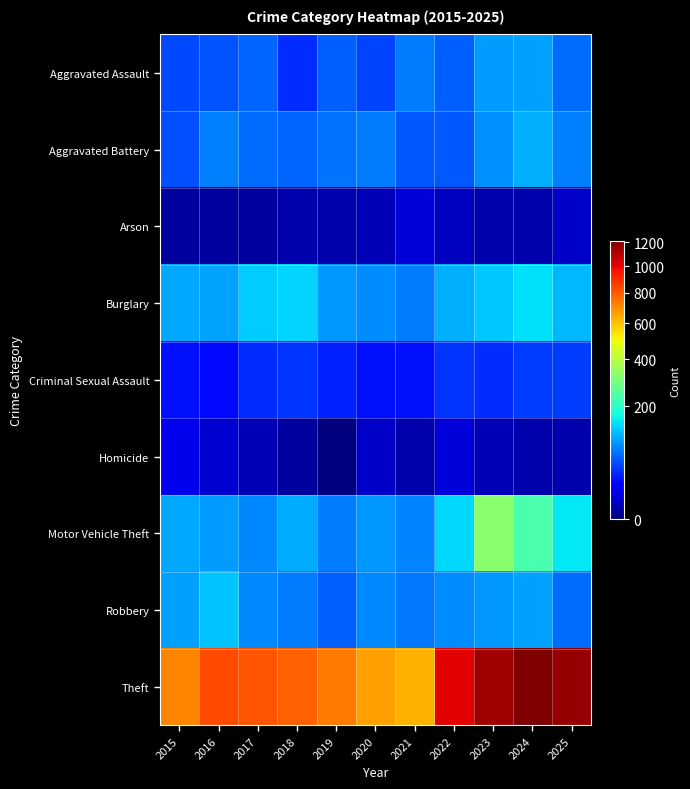

Which category has the lowest value across all series?

2019